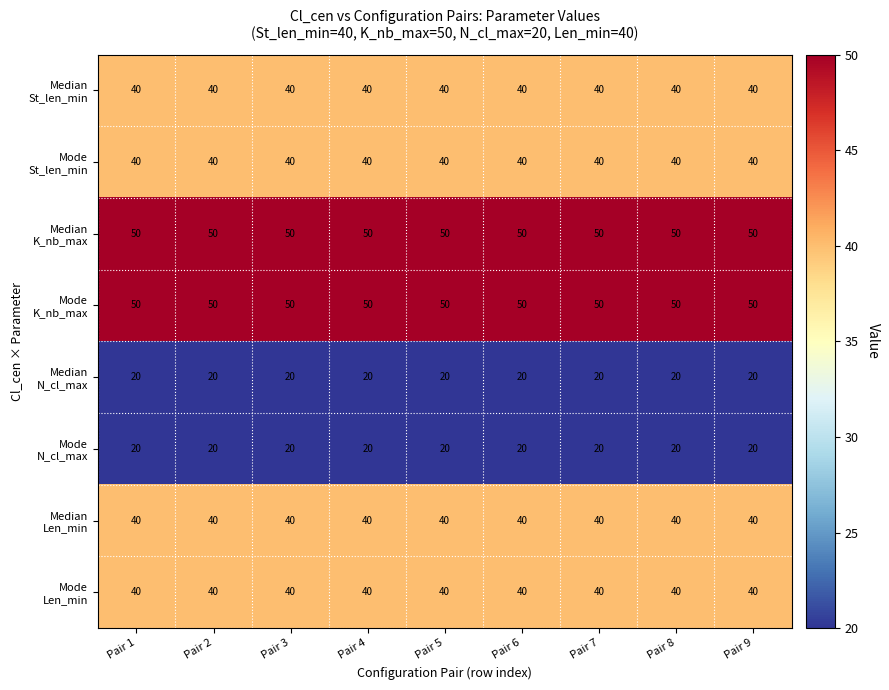

At how many categories does at least one series exceed 31?

9